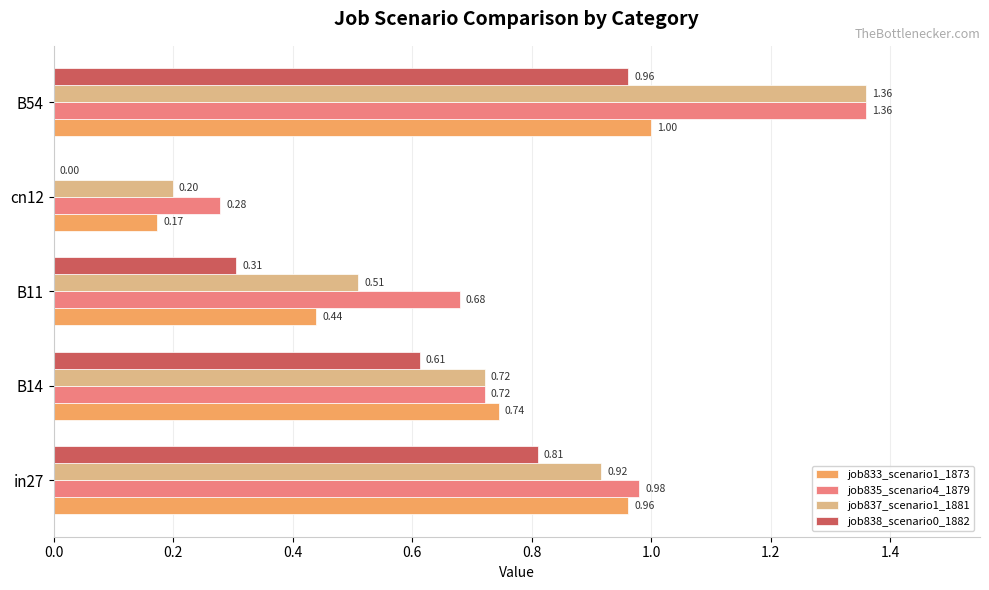

Between in27 and B11, which series saw the biggest shift?

job833_scenario1_1873